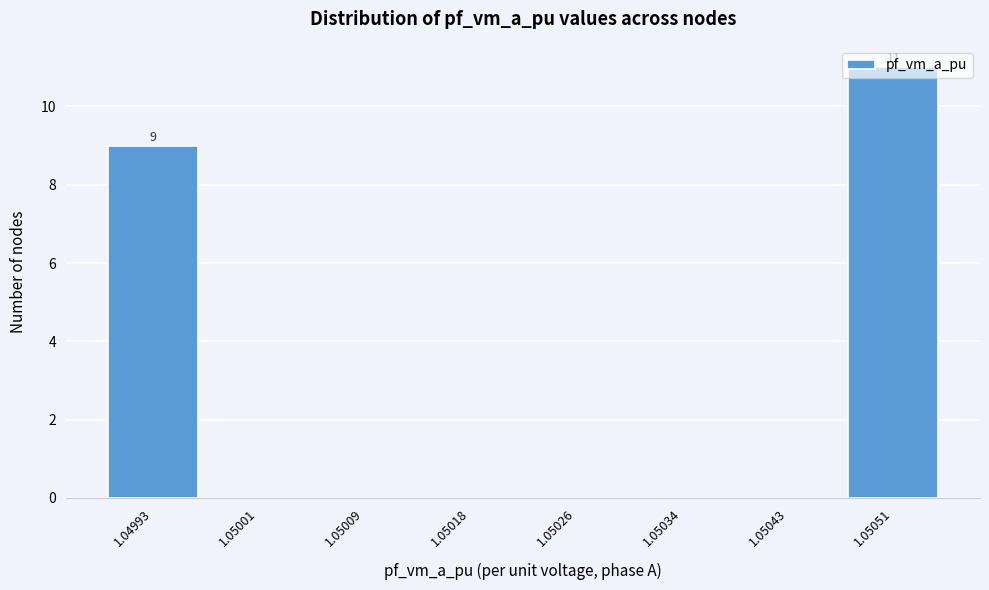

What is the change in value from 1.04993 to 1.05051?

+2